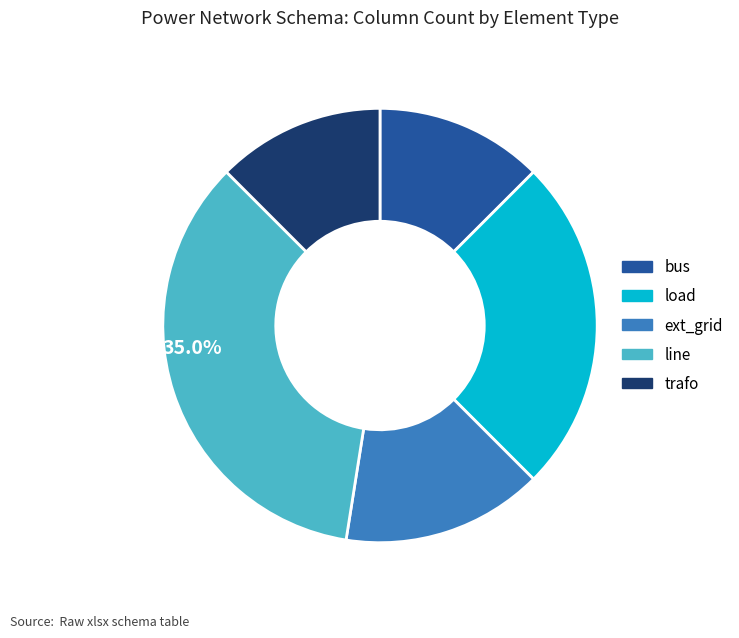

To the nearest percent, what is the combined percentage of ext_grid and line?

50%